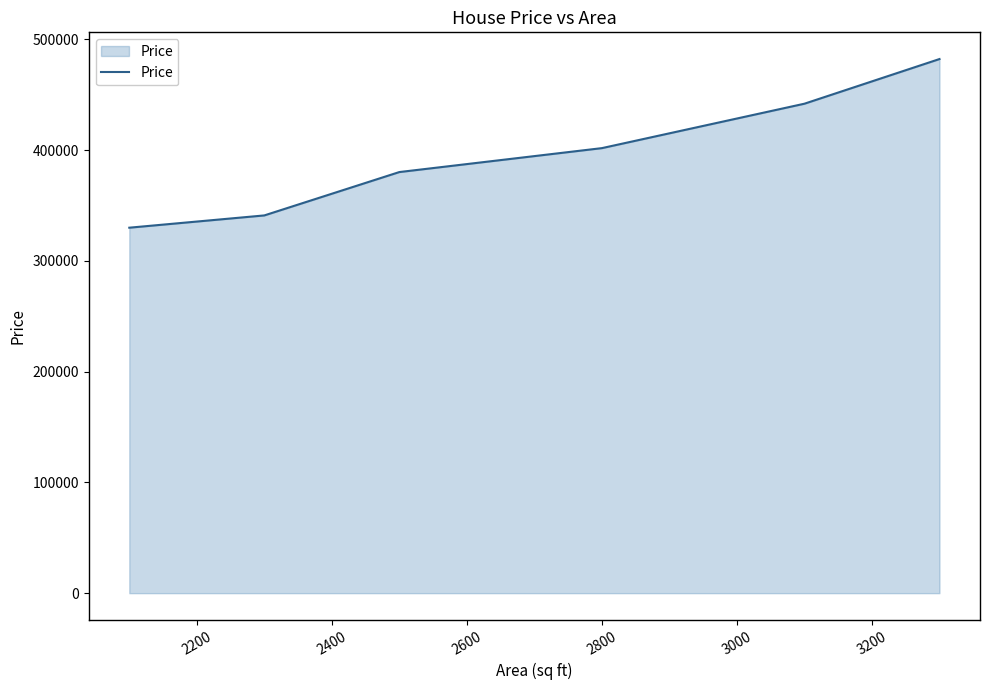

True or false: there are more than 1 points higher than both neighbors.

False